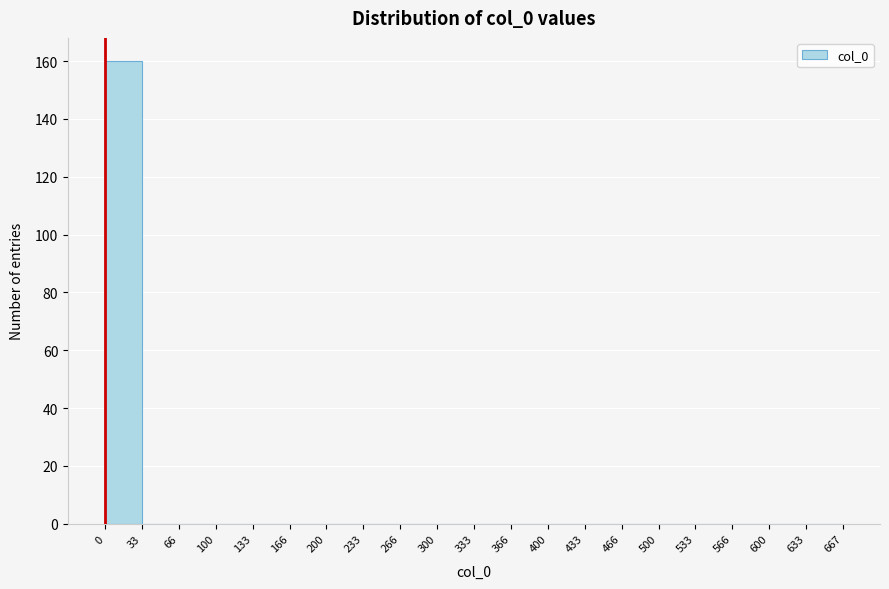

Reading left to right, list every bar in this chart as the range it spans on the x-axis followed by its height. The values are not printed on the chart, so give them approximately, as read against the axis.

0 to 33: 160
33 to 66: 0
66 to 100: 0
100 to 133: 0
133 to 166: 0
166 to 200: 0
200 to 233: 0
233 to 266: 0
266 to 300: 0
300 to 333: 0
333 to 366: 0
366 to 400: 0
400 to 433: 0
433 to 466: 0
466 to 500: 0
500 to 533: 0
533 to 566: 0
566 to 600: 0
600 to 633: 0
633 to 667: 0